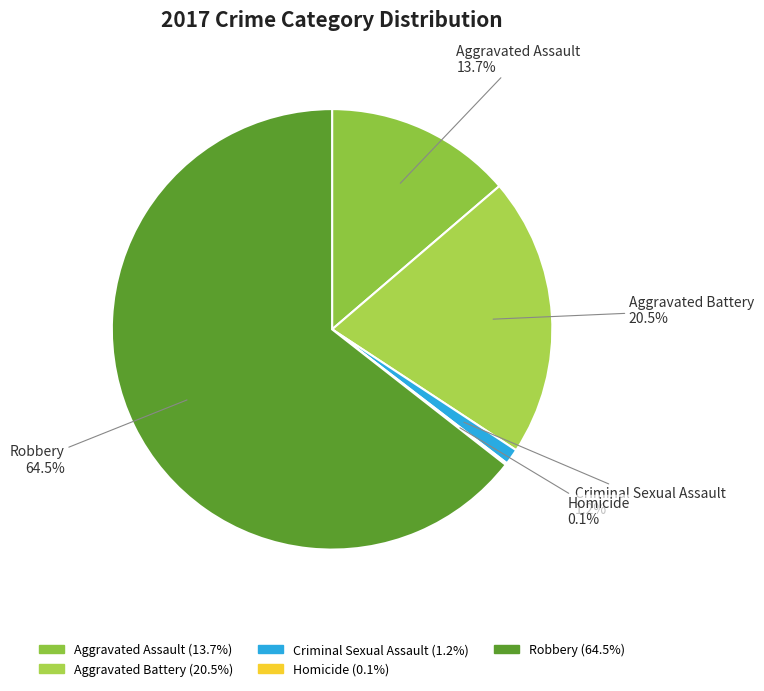

Does Robbery represent more than half of the total?

Yes